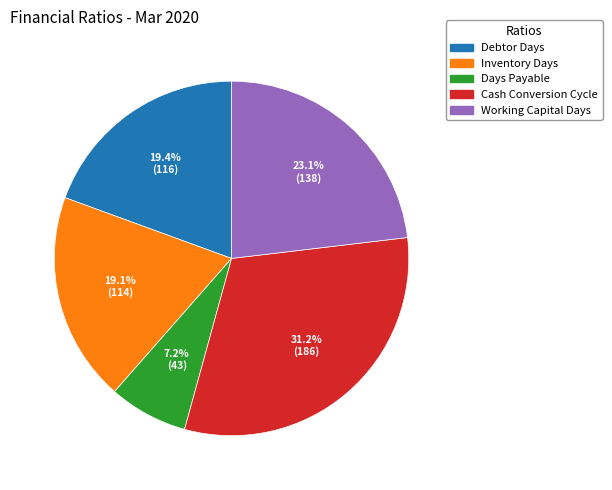

Is the sum of Debtor Days and Days Payable greater than half?

No